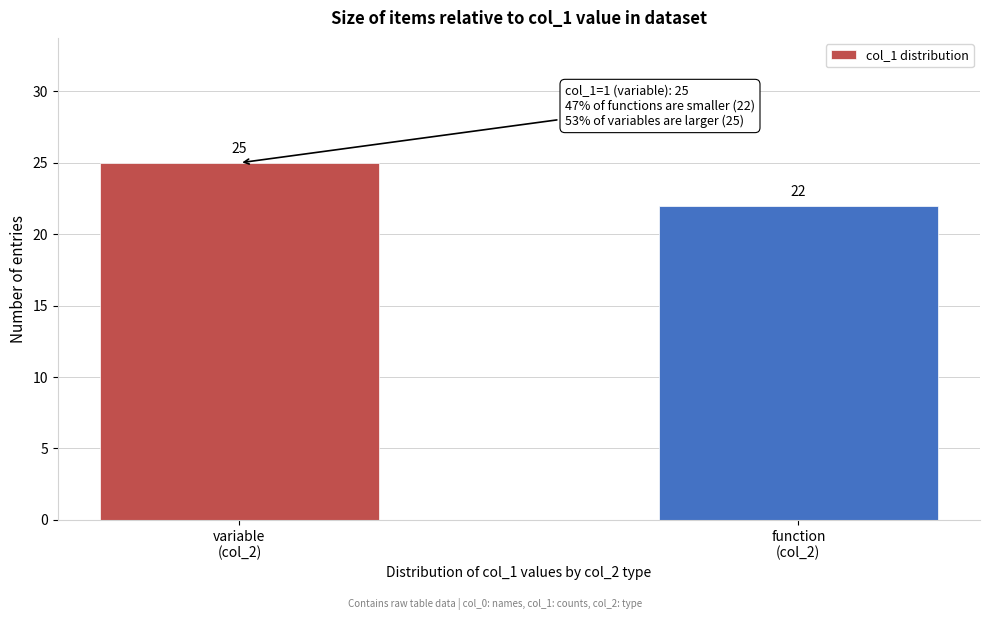

Reading left to right, extract all data points from this chart.

25	22